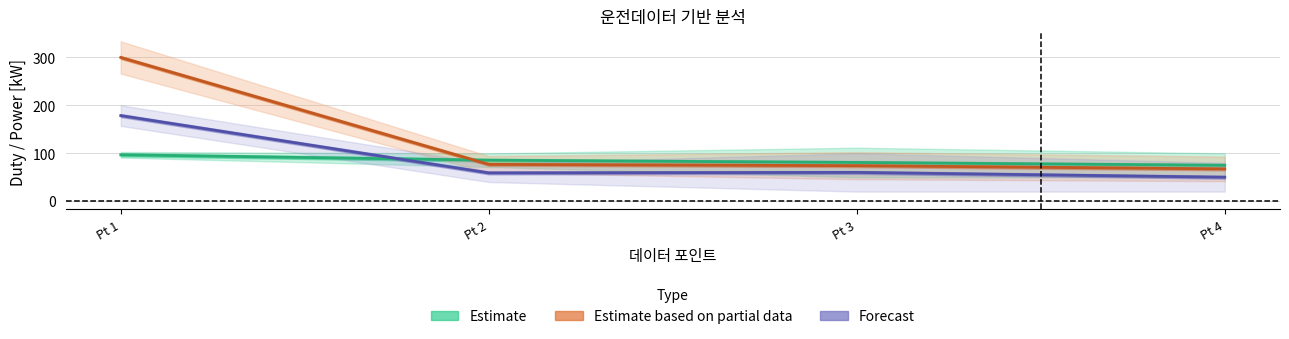

Reading right to left, transcribe all the data shown in this chart.

Estimate: 74.8	80.7	85.5	96.8
Estimate based on partial data: 67.3	74.0	76.7	299.7
Forecast: 50.0	60.0	59.0	178.5